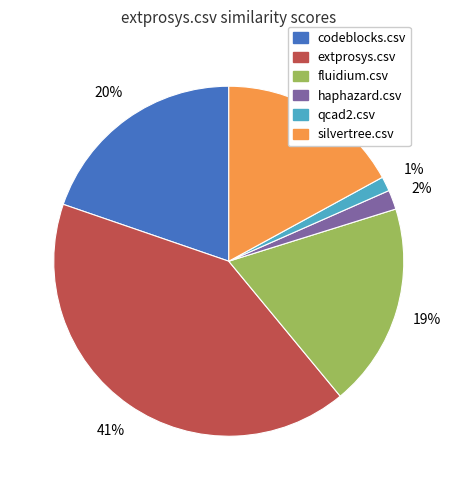

Count the number of slices in the pie.

6